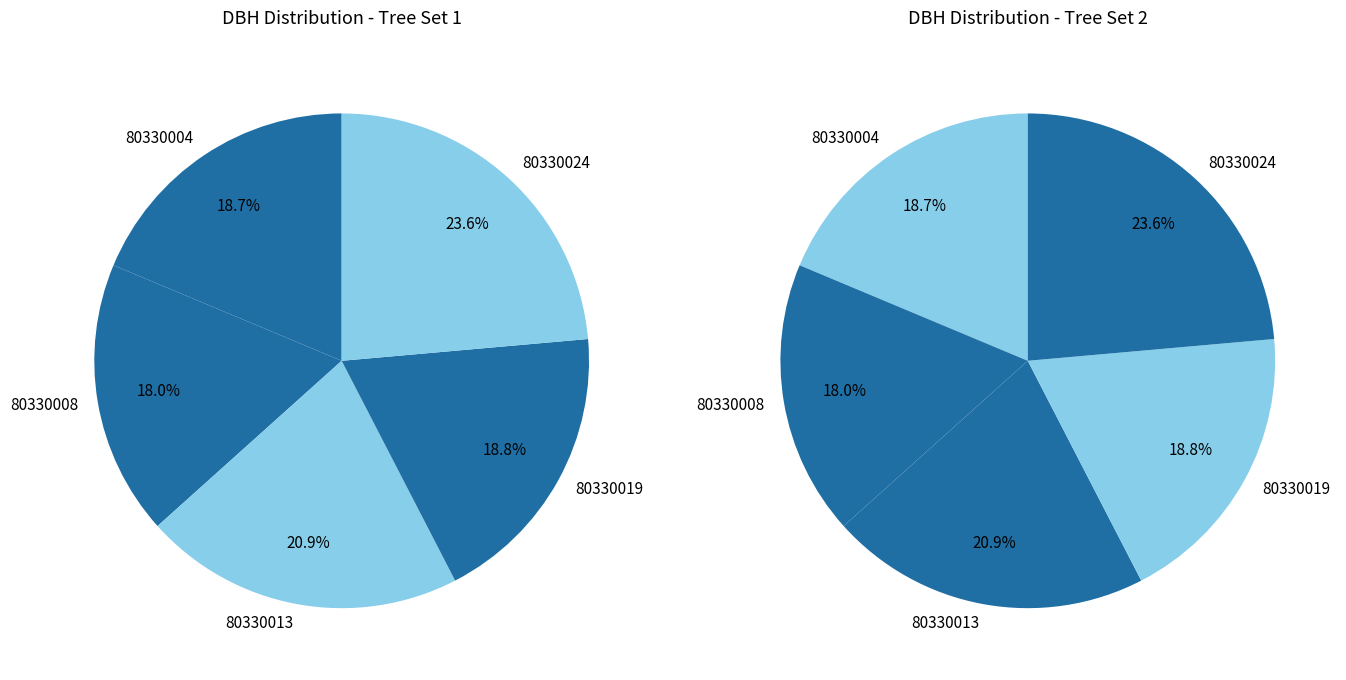

To the nearest percent, what portion does 80330008 represent?

18%